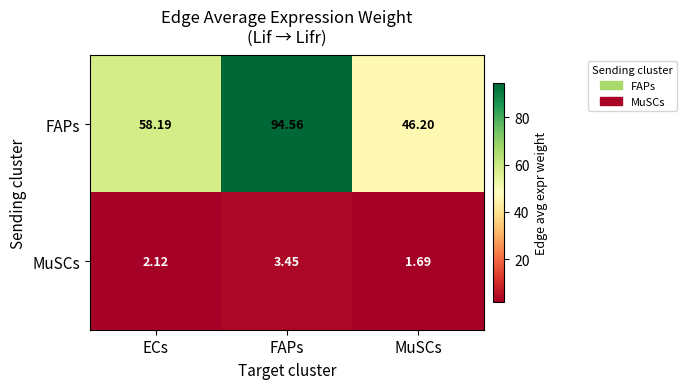

At which label is FAPs closest to 70?

ECs